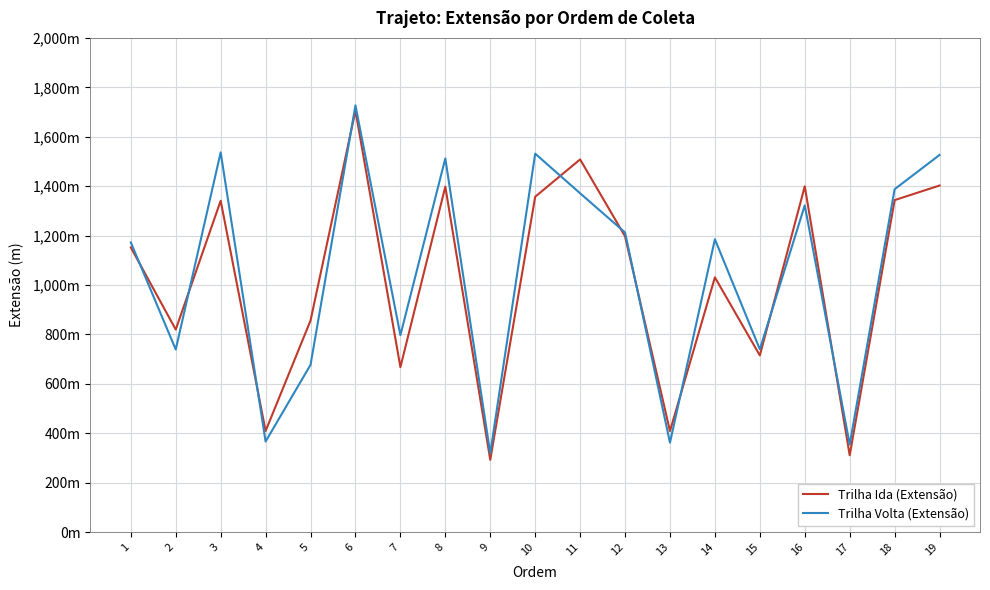

What is the approximate value of Trilha Ida (Extensão) at 15?

715.0